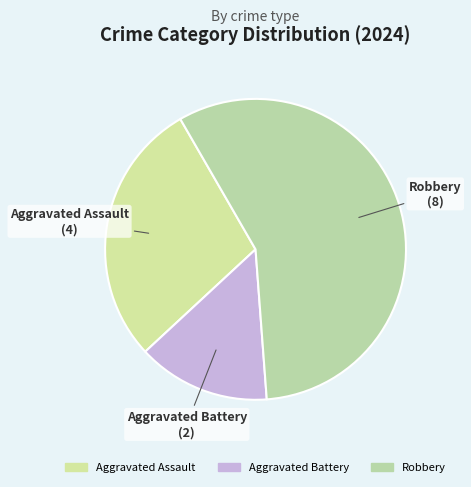

Is Robbery the majority of the pie?

Yes